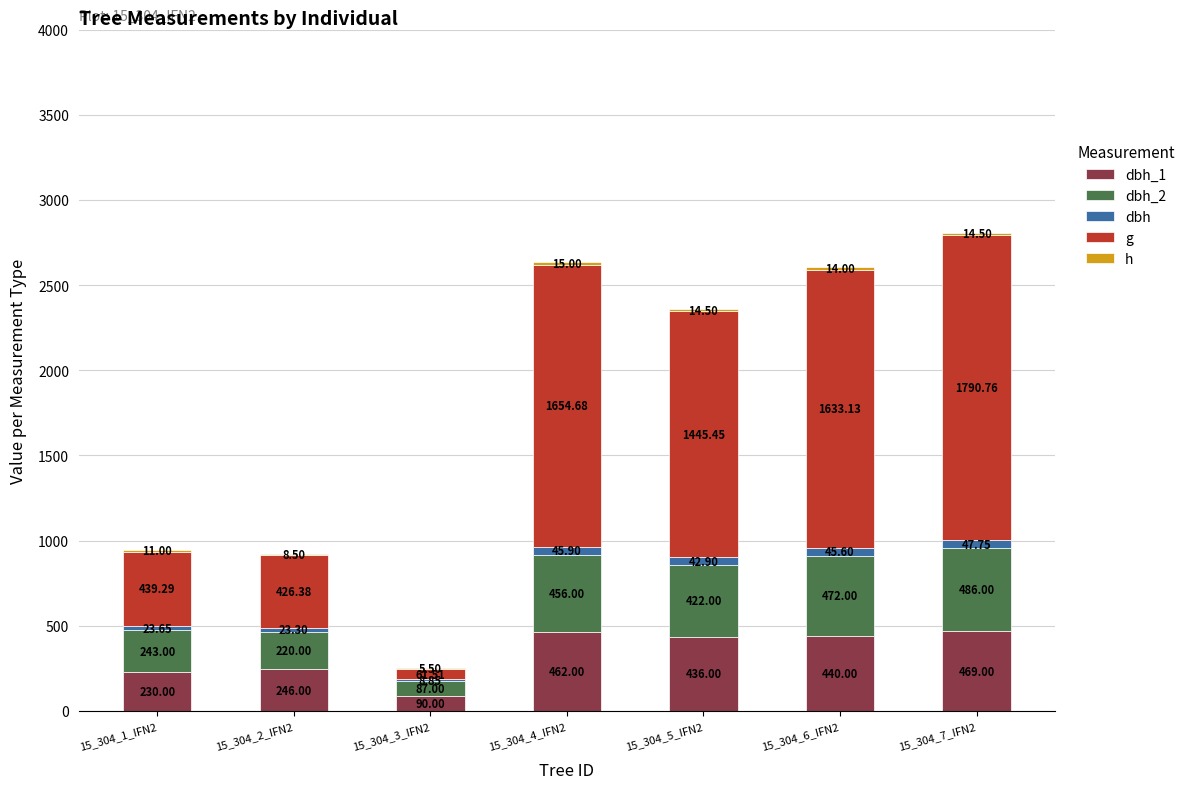

What value does the h series have at 15_304_5_IFN2?

14.5